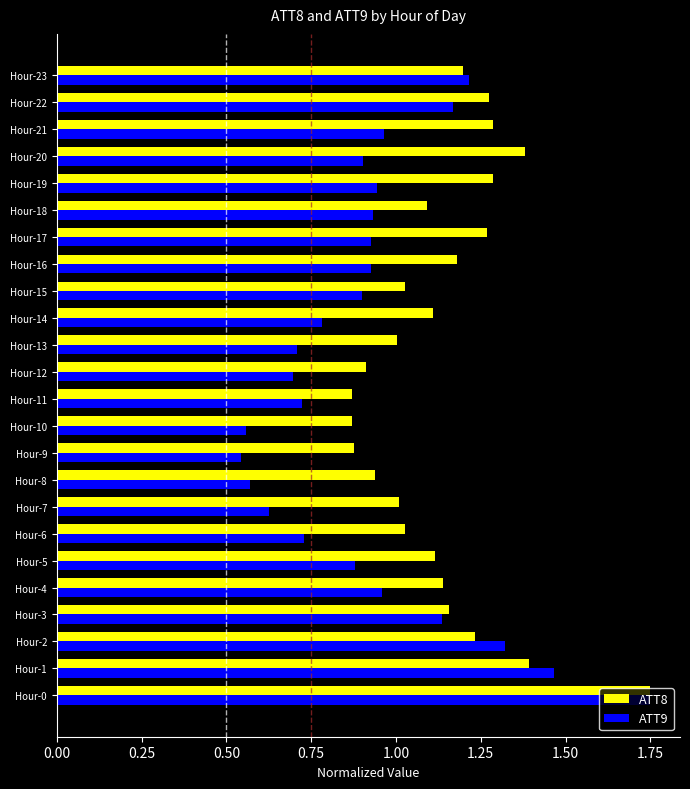

Which series has the widest spread of values?

ATT9